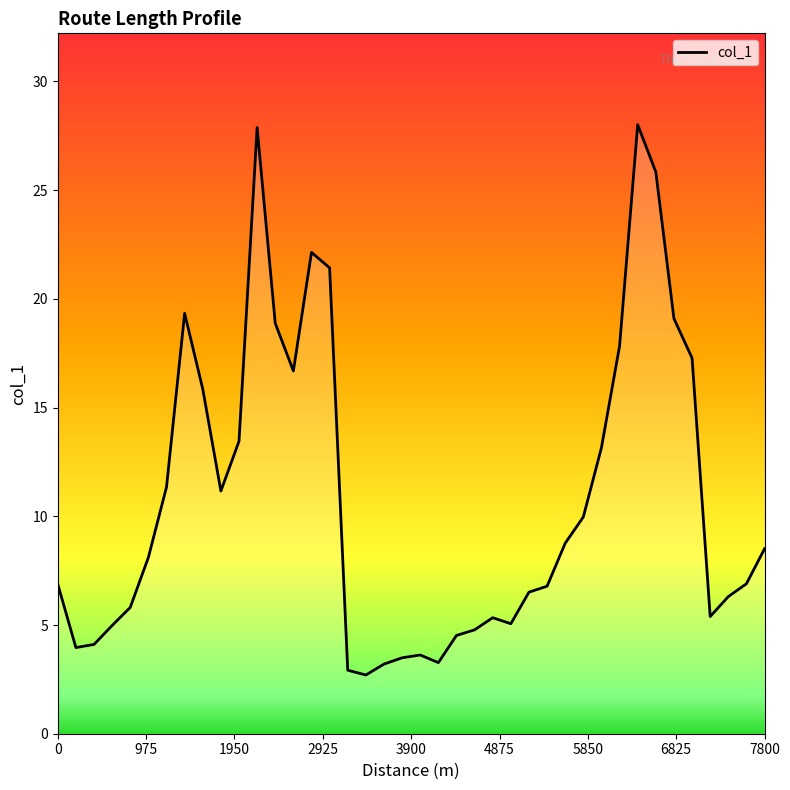

What is the difference between the maximum and minimum values?

25.3